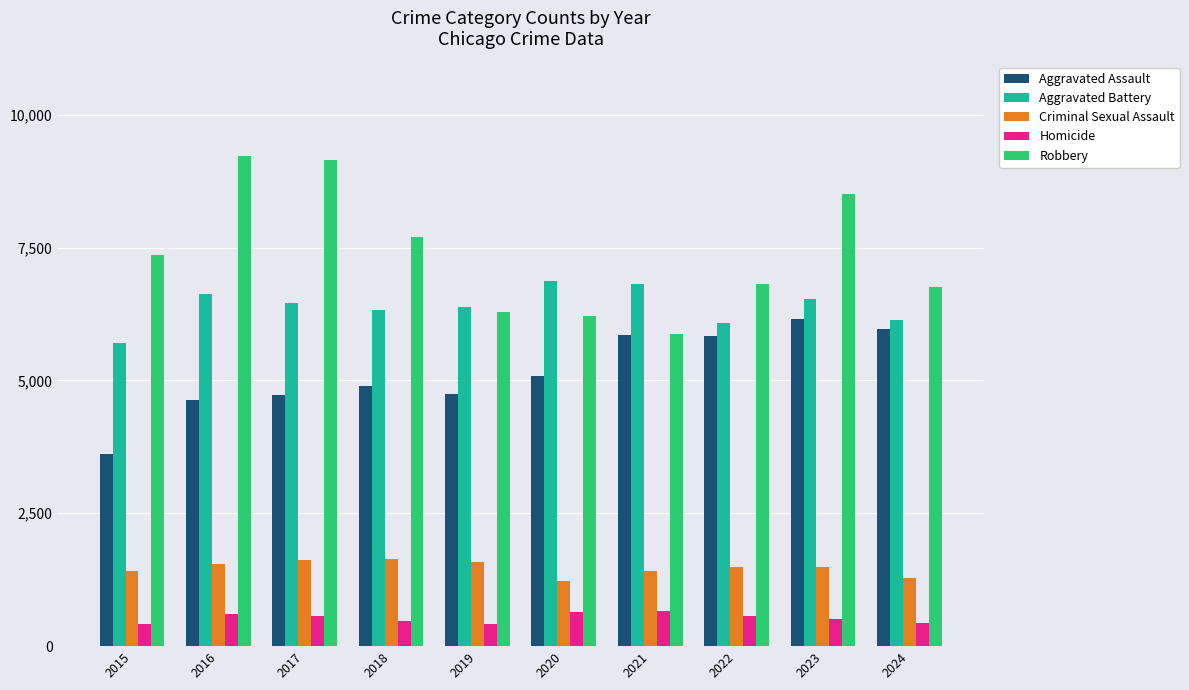

What is the value of the Robbery bar at the 7th from the left?

5876